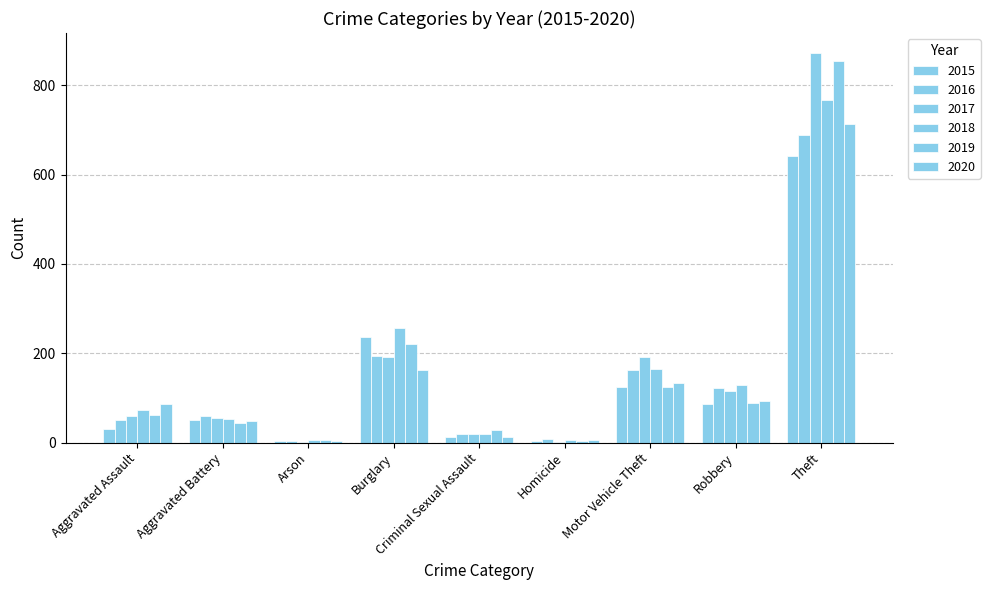

Rank the series at Theft from lowest to highest value.

2015, 2016, 2020, 2018, 2019, 2017